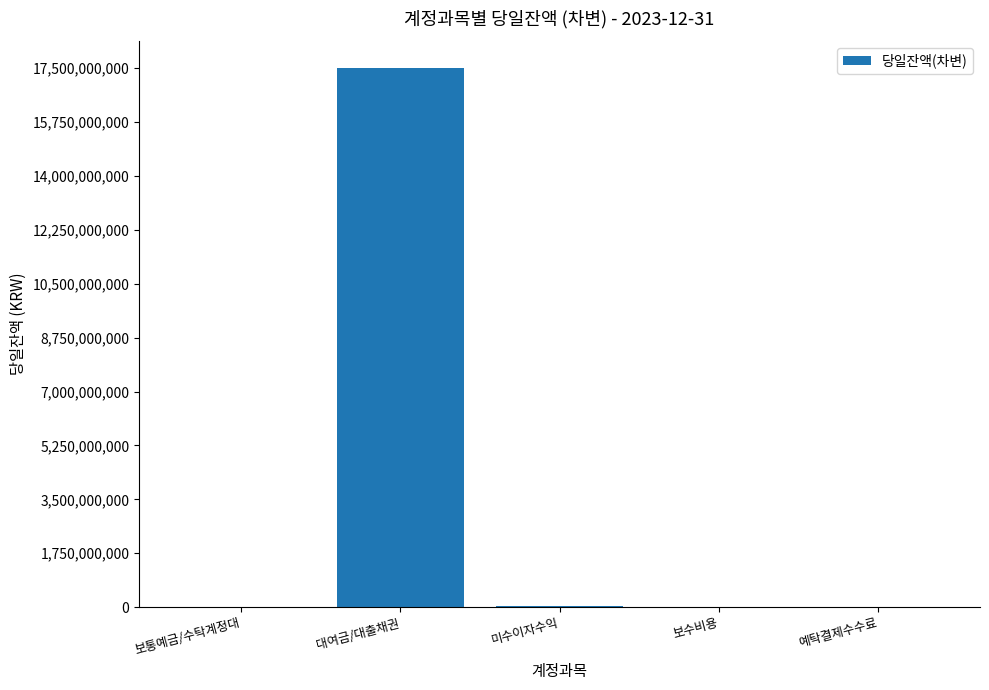

Which has a higher value, 대여금/대출채권 or 보수비용?

대여금/대출채권